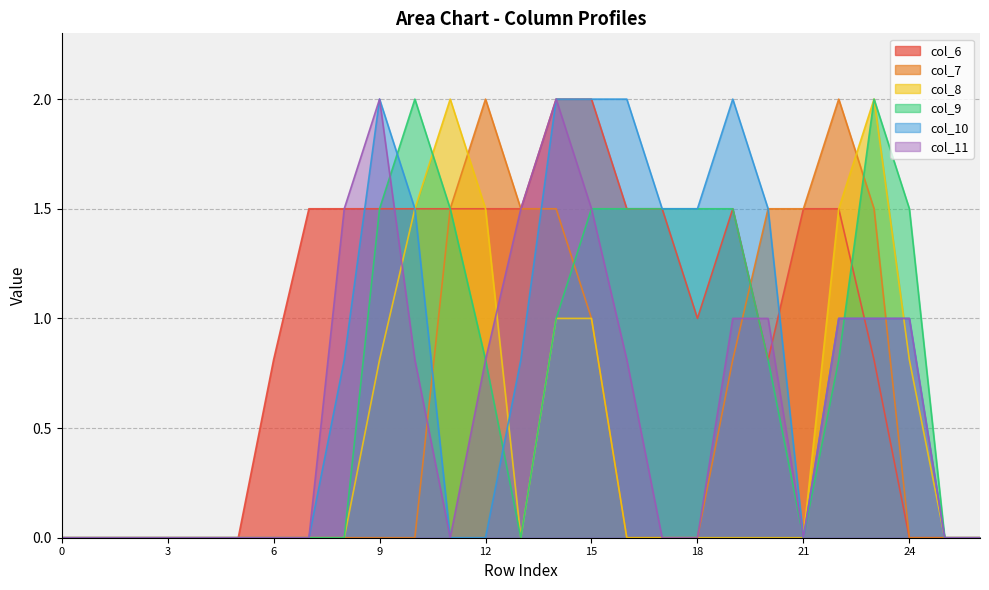

True or false: col_9 has more than 0 points higher than both neighbors.

True